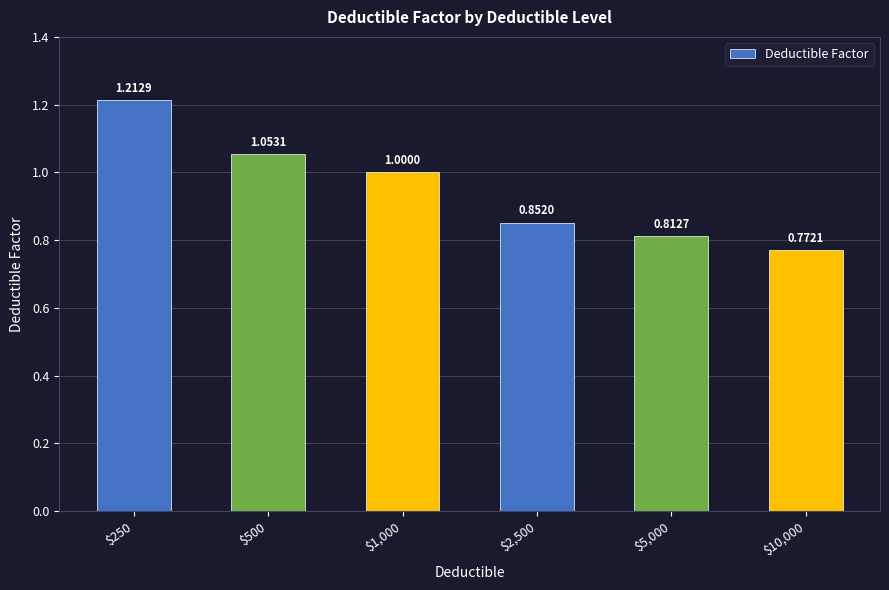

Count the values in the range 0 to 1.

4